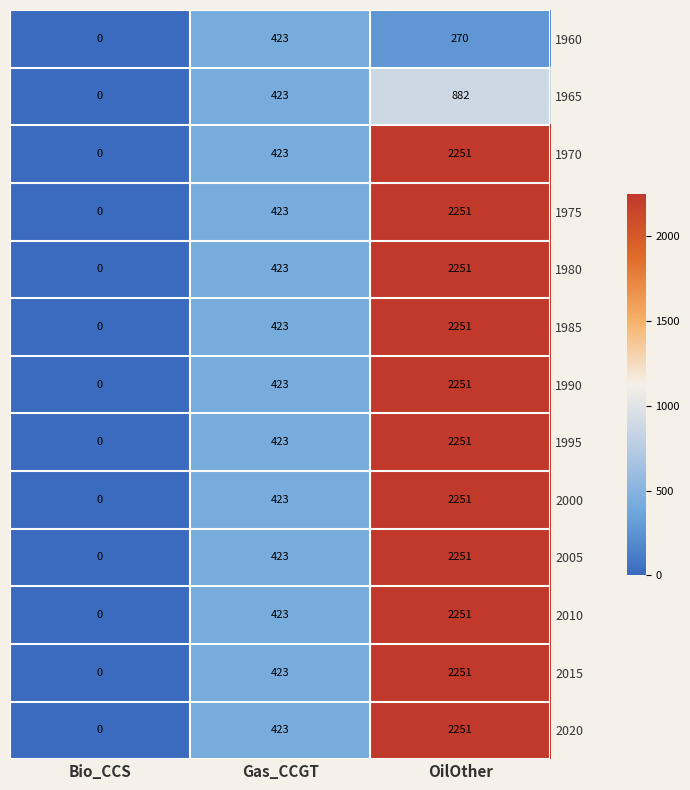

Which category has the highest value across all series?

OilOther